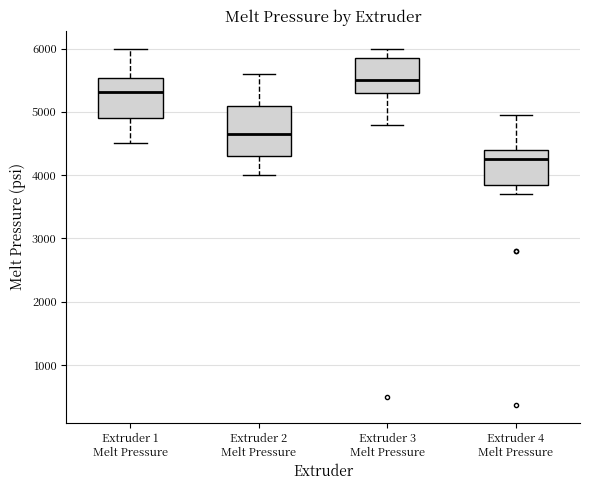

Which box's median line is the lowest?

Extruder 4 Melt Pressure